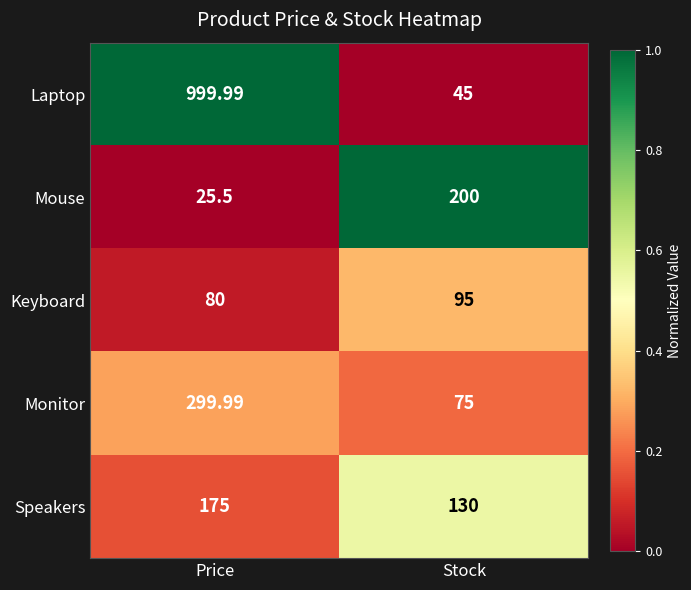

Between Price and Stock, which series saw the biggest shift?

Laptop